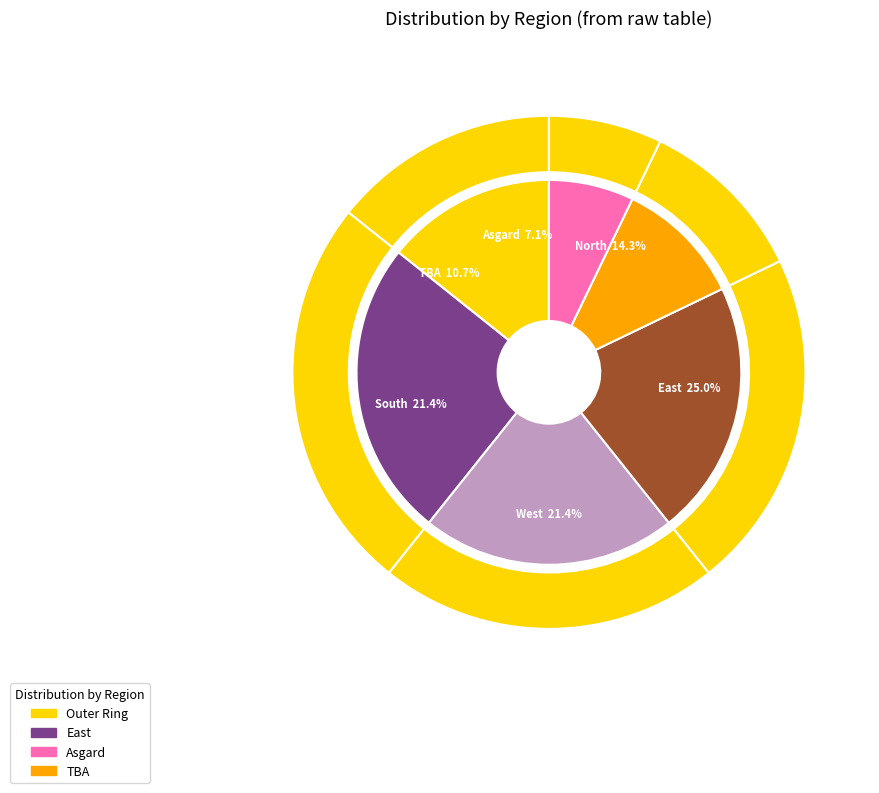

Does any single category account for the majority?

No